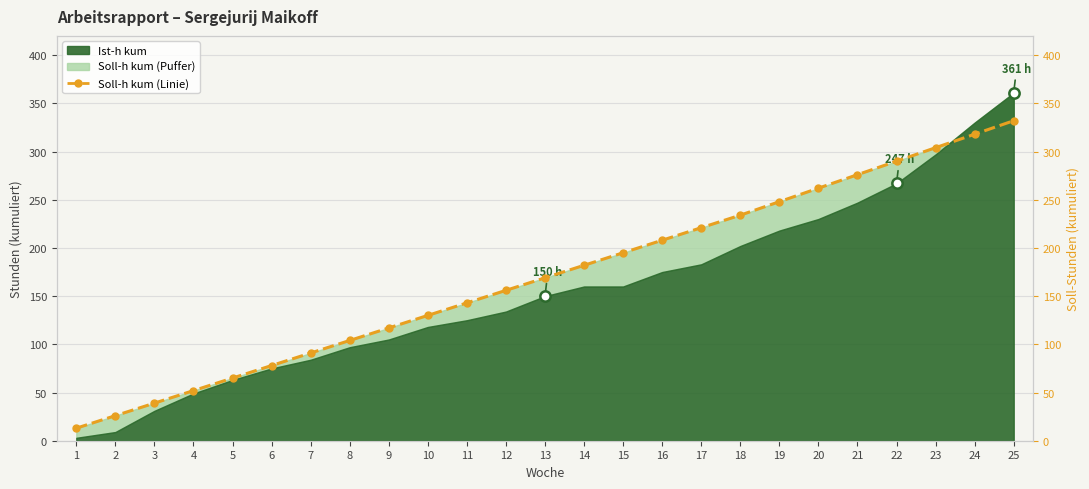

What is the change in value from 2 to 13?

+143